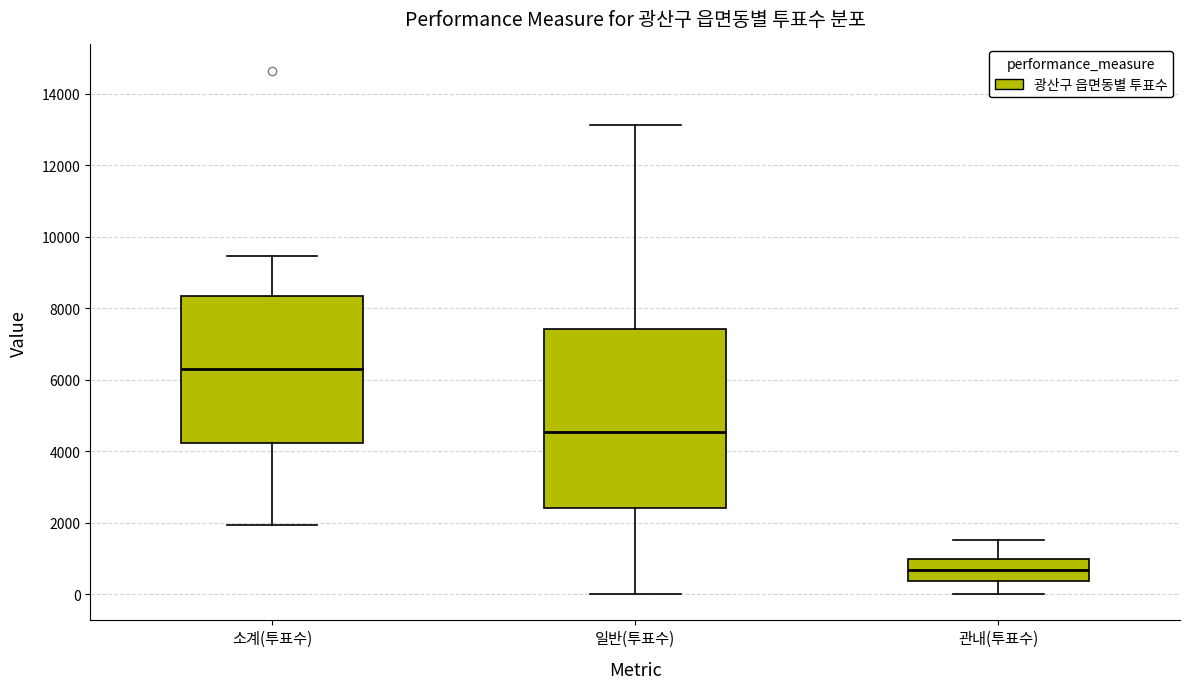

Reading left to right, transcribe this box plot: for each box, give where its median line is, the range the box spans, and where its two whiskers end, as read against the y-axis. The values are not printed on the chart, so give them approximately, as read against the axis.

소계(투표수): median 6400, box 4200 to 8400, whiskers 2000 to 9400
일반(투표수): median 4600, box 2400 to 7400, whiskers 0 to 13200
관내(투표수): median 600, box 400 to 1000, whiskers 0 to 1600